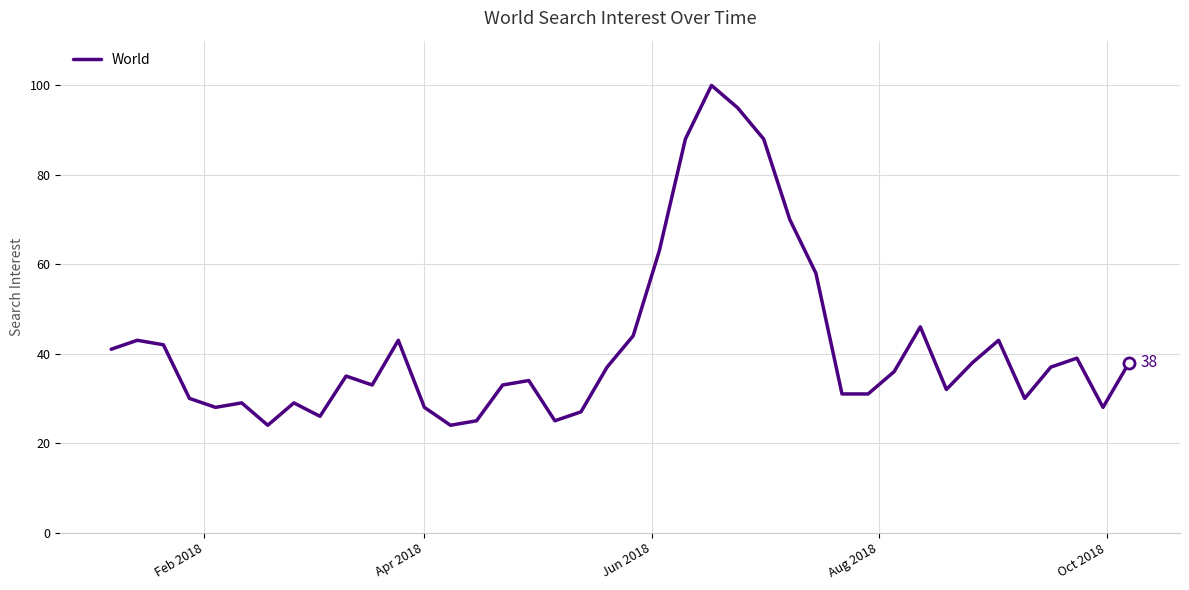

What is the maximum value shown in the chart?

100